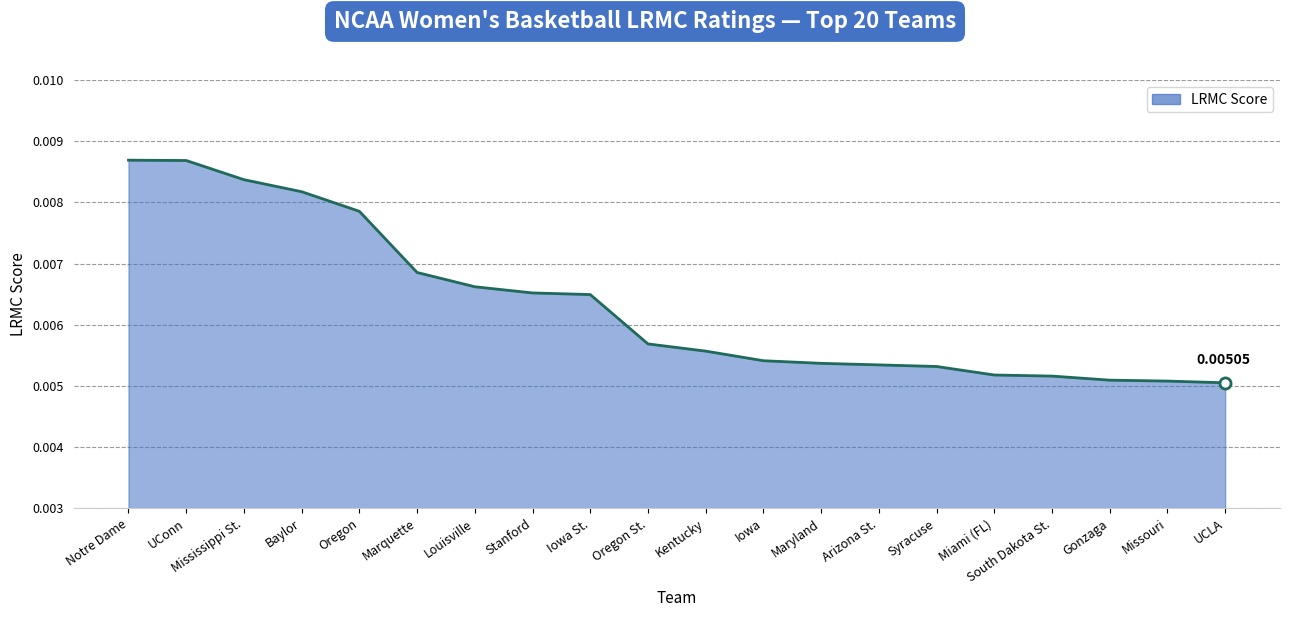

Which has a higher value, Baylor or UConn?

UConn